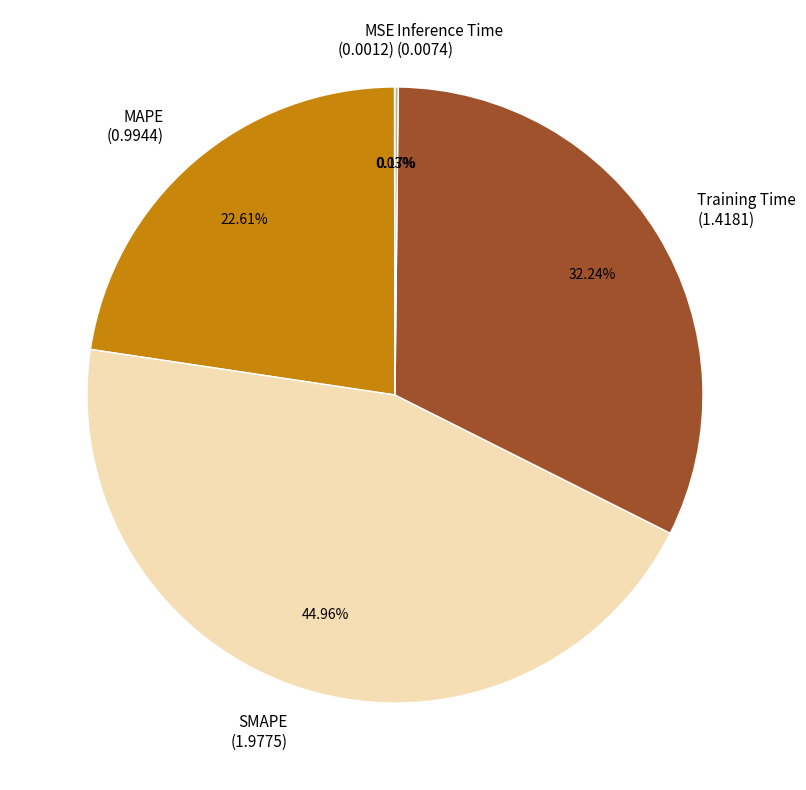

Is there any slice that represents more than half of the pie?

No